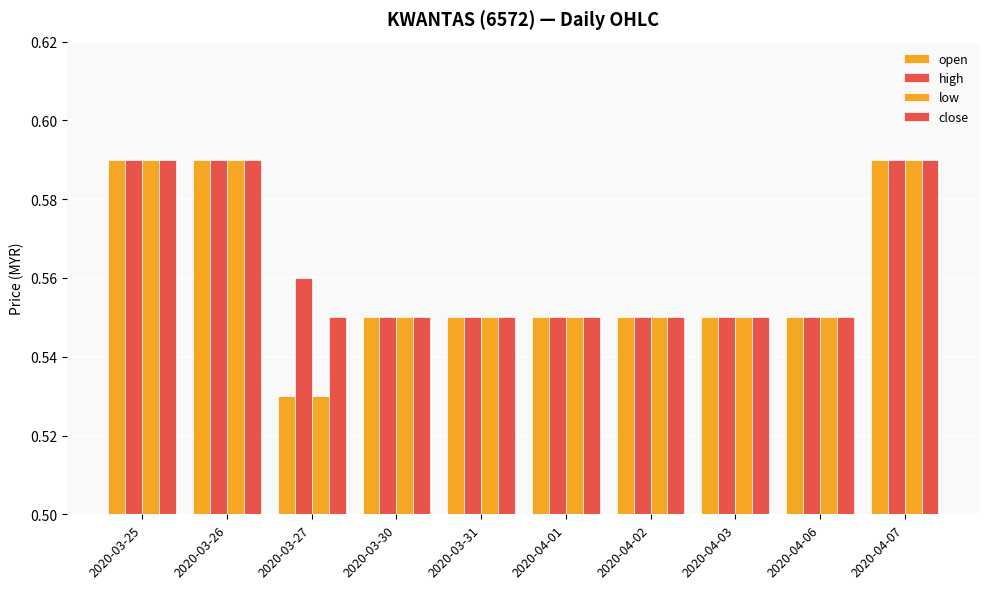

How many bars are there in total?

40